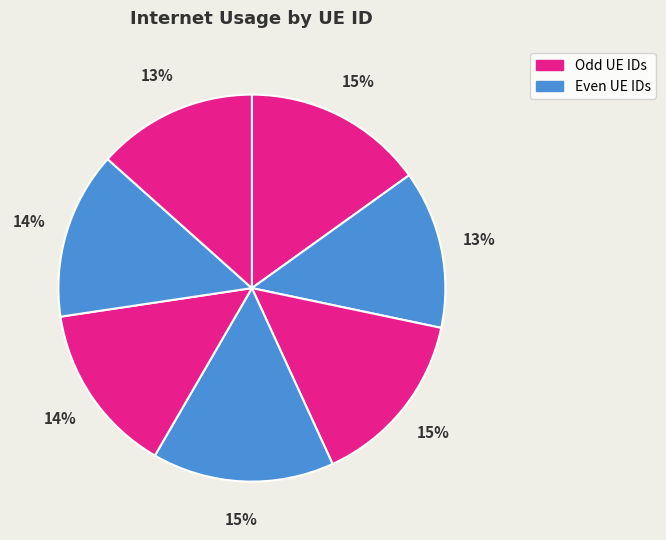

Is there any slice that represents more than half of the pie?

No